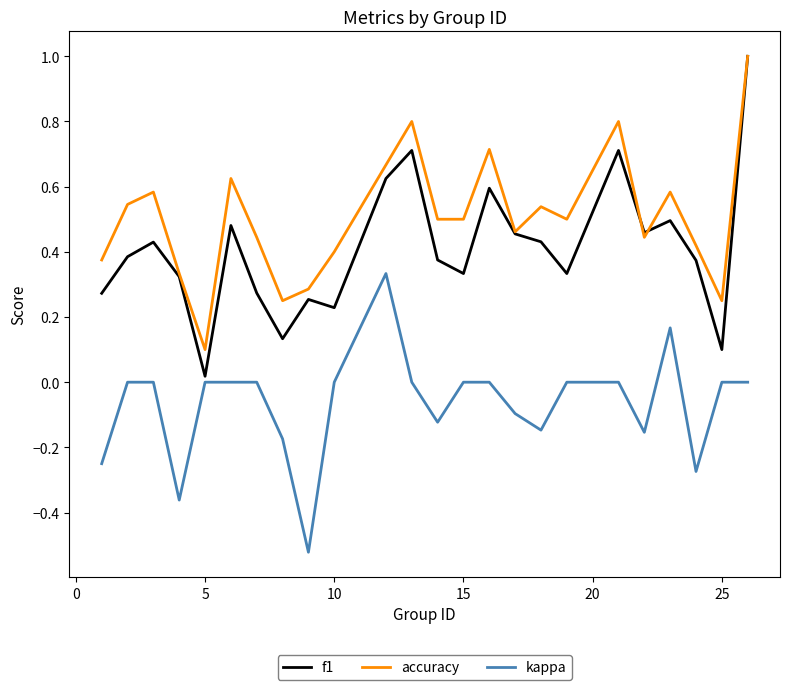

Which series has the largest total across all categories?

accuracy